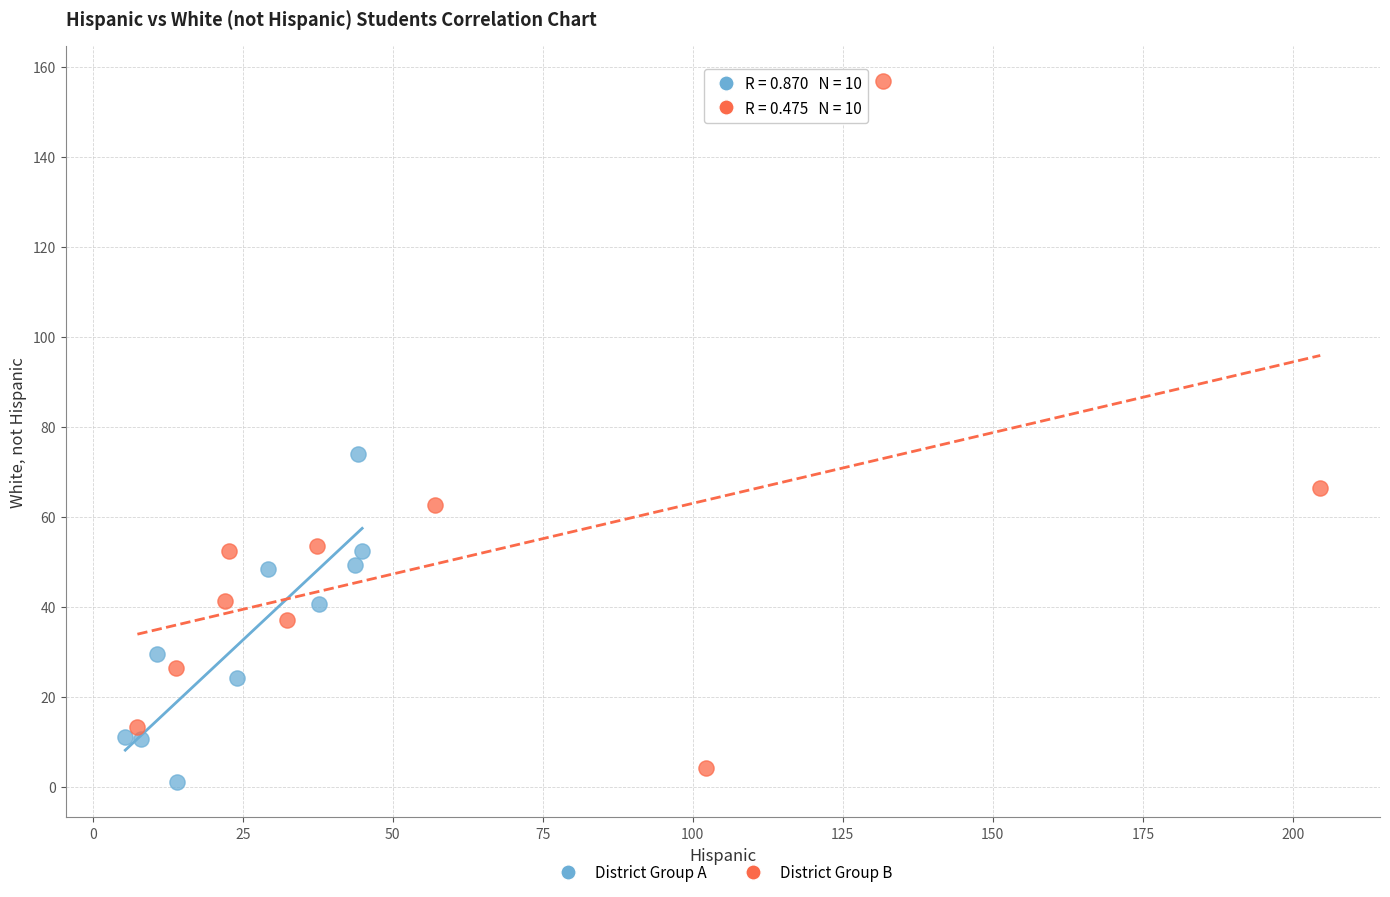

Which series contains the highest Y value?

District Group B